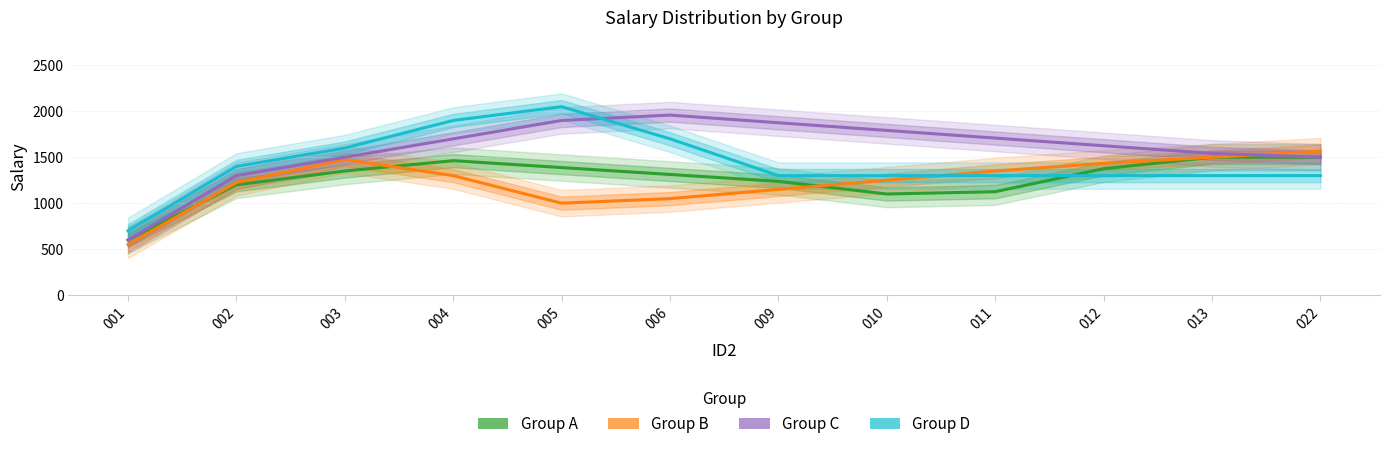

Which series has the widest spread of values?

C